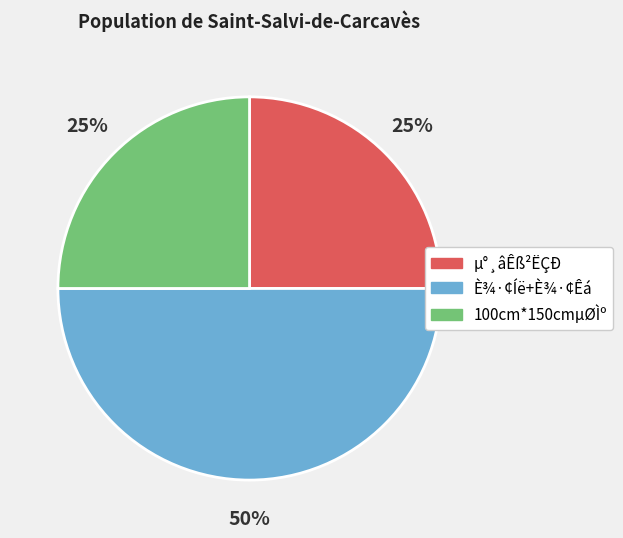

Combined, do 100cm*150cmµØÌº and È¾·¢Íë+È¾·¢Êá account for over 50%?

Yes